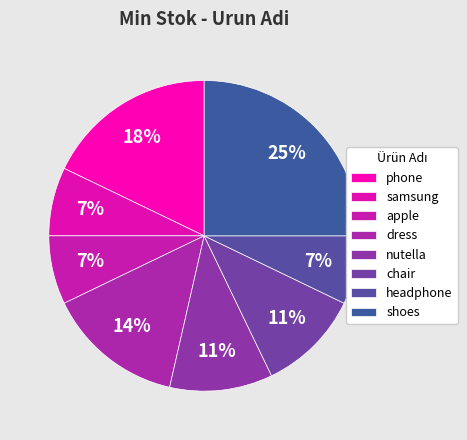

Rank the categories by value from lowest to highest.

samsung, apple, headphone, nutella, chair, dress, phone, shoes